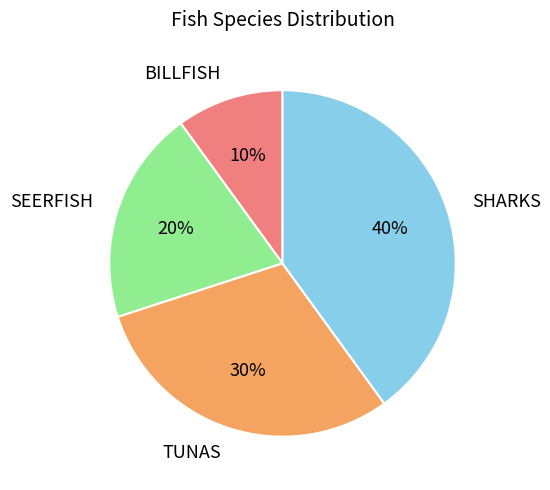

To the nearest percent, what is the average slice percentage?

25%